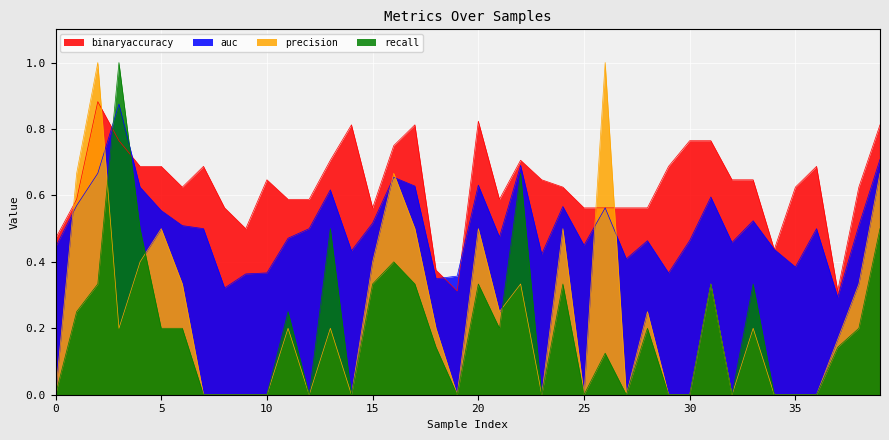

How many binaryaccuracy values are between 0 and 1?

40